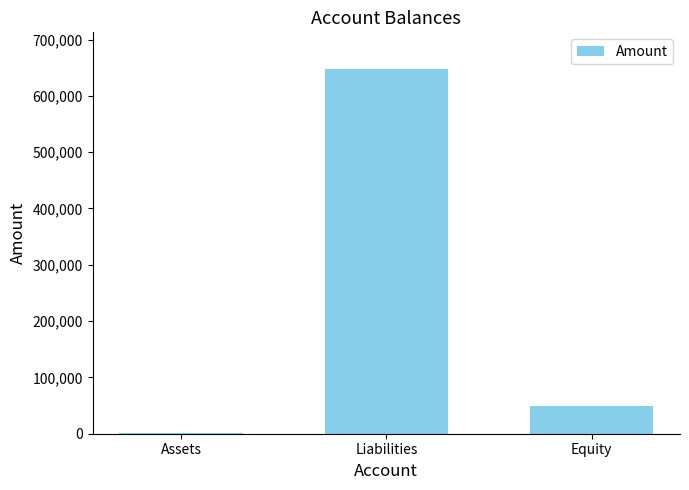

Where is the data nearest to the value 324467?

Equity